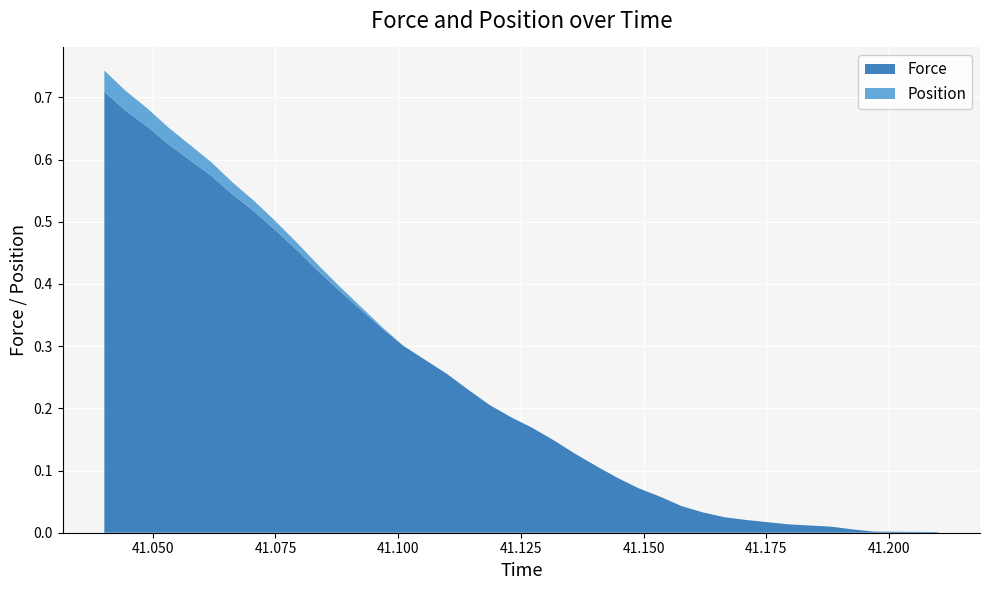

Reading left to right, what are all the values shown in this chart?

Force: 0.7	0.7	0.7	0.6	0.6	0.6	0.5	0.5	0.5	0.5	0.4	0.4	0.4	0.3	0.3	0.3	0.3	0.2	0.2	0.2	0.2	0.1	0.1	0.1	0.1	0.1	0.1	0.0	0.0	0.0	0.0	0.0	0.0	0.0	0.0	0.0	0.0	0.0	0.0	0.0
Position: 0.0	0.0	0.0	0.0	0.0	0.0	0.0	0.0	0.0	0.0	0.0	0.0	0.0	0.0	0.0	0.0	0.0	0.0	0.0	0.0	0.0	0.0	0.0	0.0	0.0	0.0	0.0	0.0	0.0	0.0	0.0	0.0	0.0	0.0	0.0	0.0	0.0	0.0	0.0	0.0